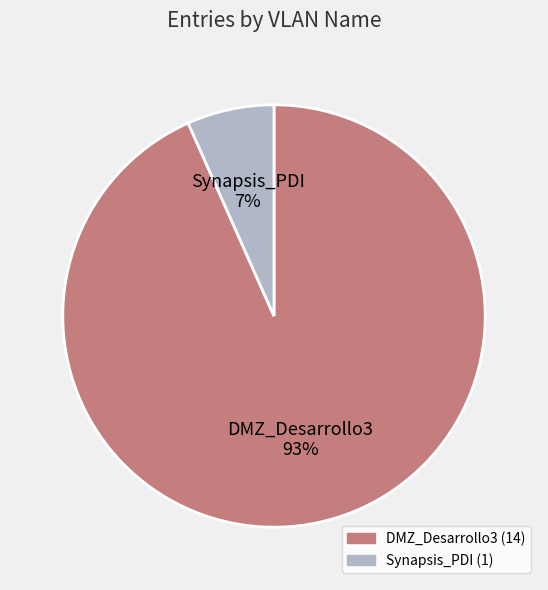

Approximately how many times larger is the value at Synapsis_PDI compared to DMZ_Desarrollo3?

0.1